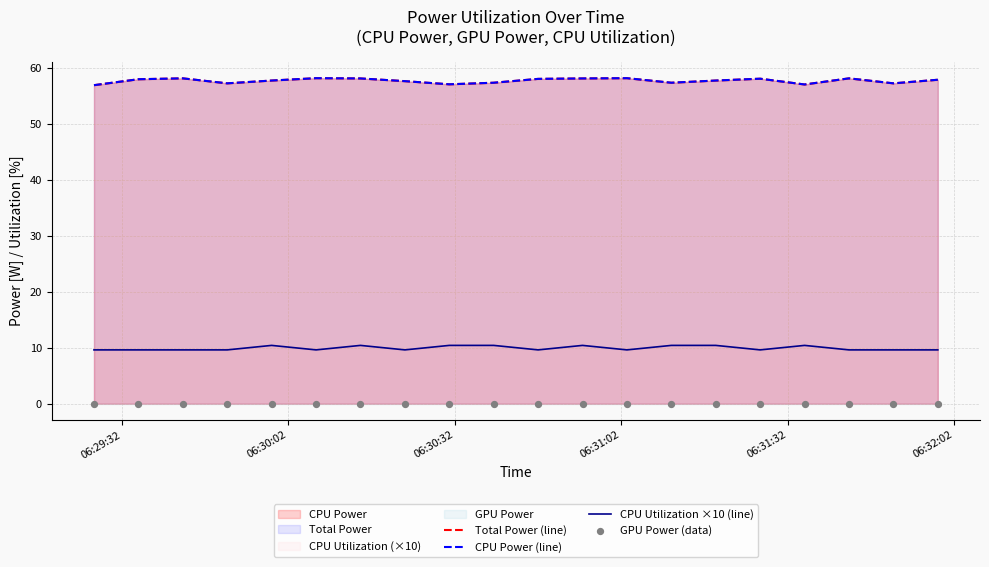

Is the value of CPU Power (line) at 10 greater than the value of CPU Utilization ×10 (line) at 06:31:02?

Yes